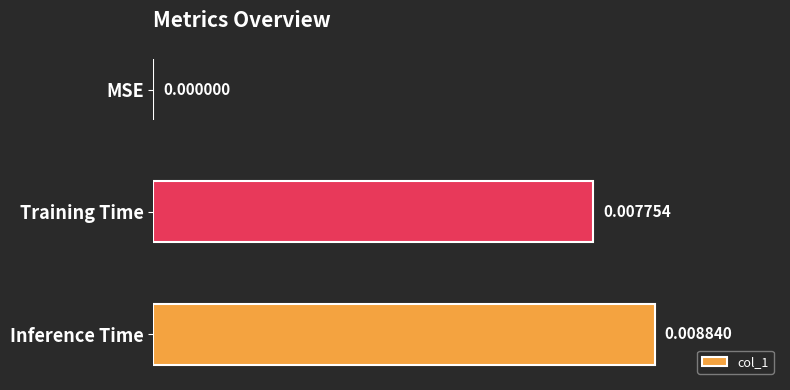

How many data points are above 0?

2